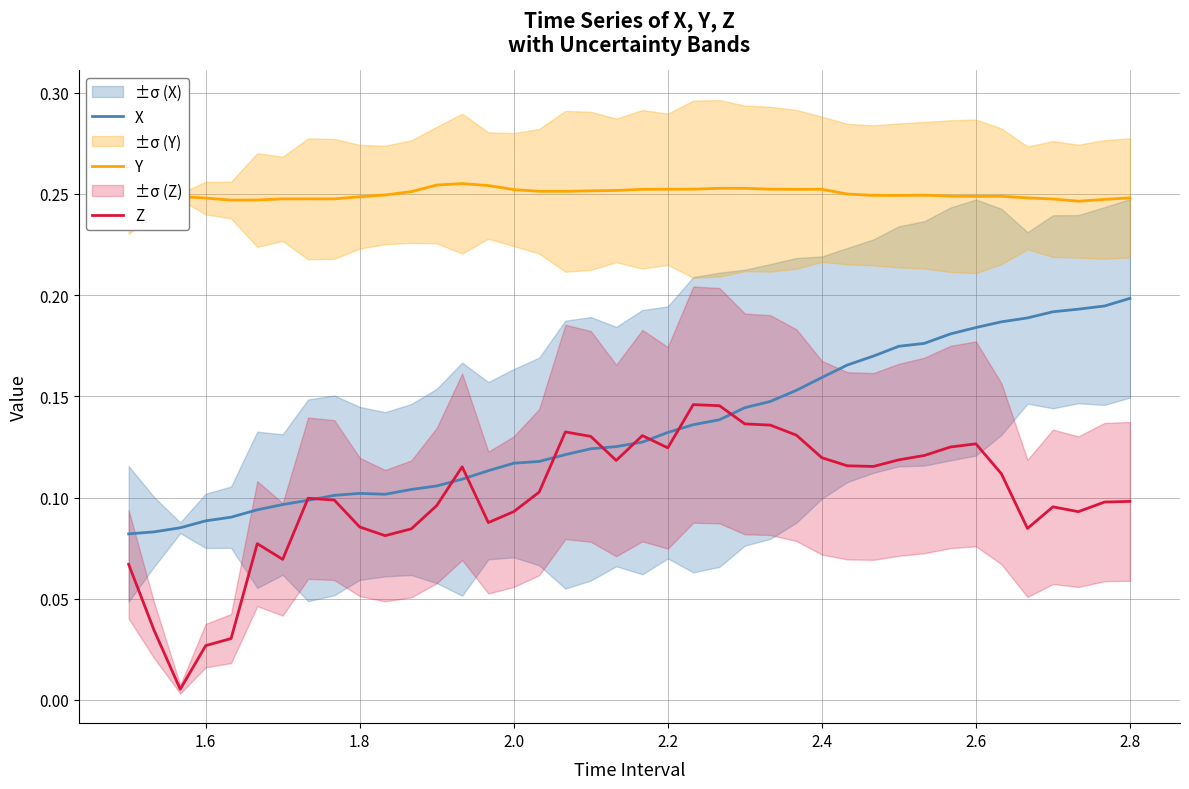

What is the value of the X point at the 14th from the left?

0.1